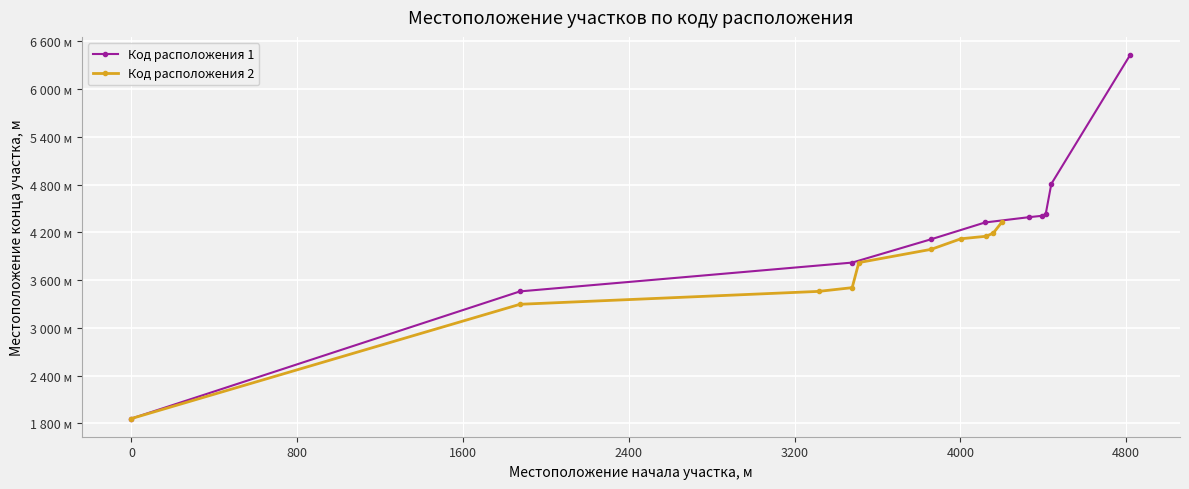

Is the value of Код расположения 2 at 1600 greater than the value of Код расположения 1 at 2400?

No